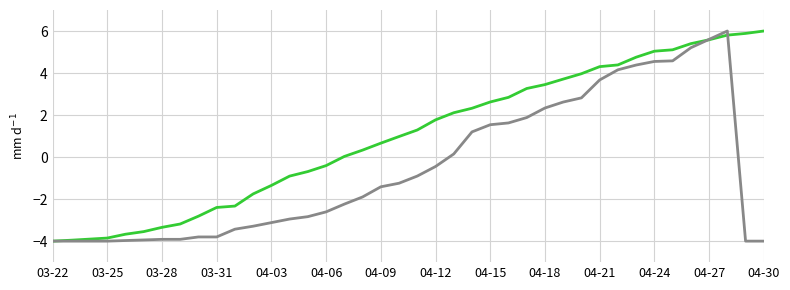

What is the smallest value displayed?

-4.0